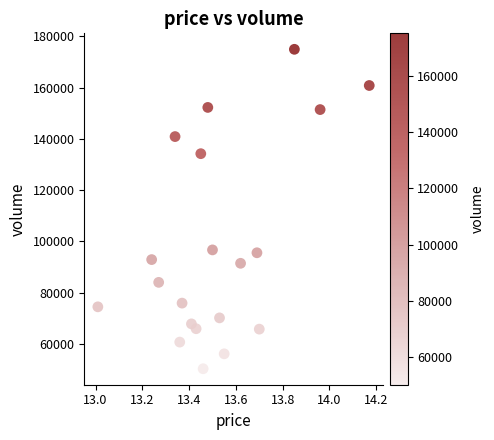

What is the range of Y values (max minus min)?

124650